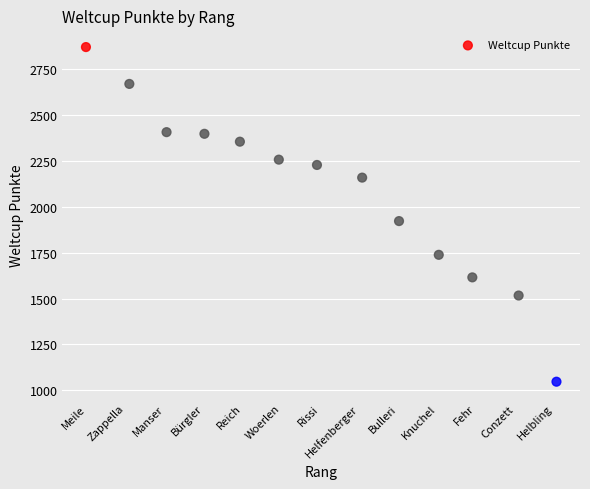

What is the range of Y values (max minus min)?

1825